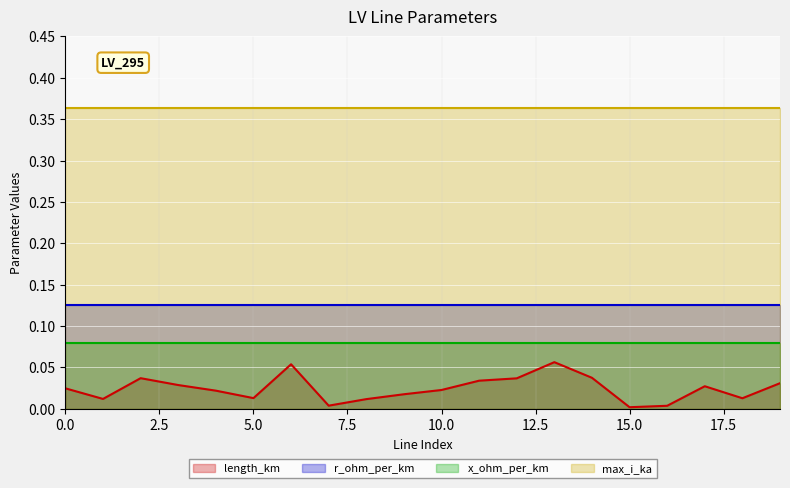

Rank the categories by length_km value from highest to lowest.

13, 6, 14, 2, 12, 11, 19, 3, 17, 0, 10, 4, 9, 5, 18, 1, 8, 7, 16, 15